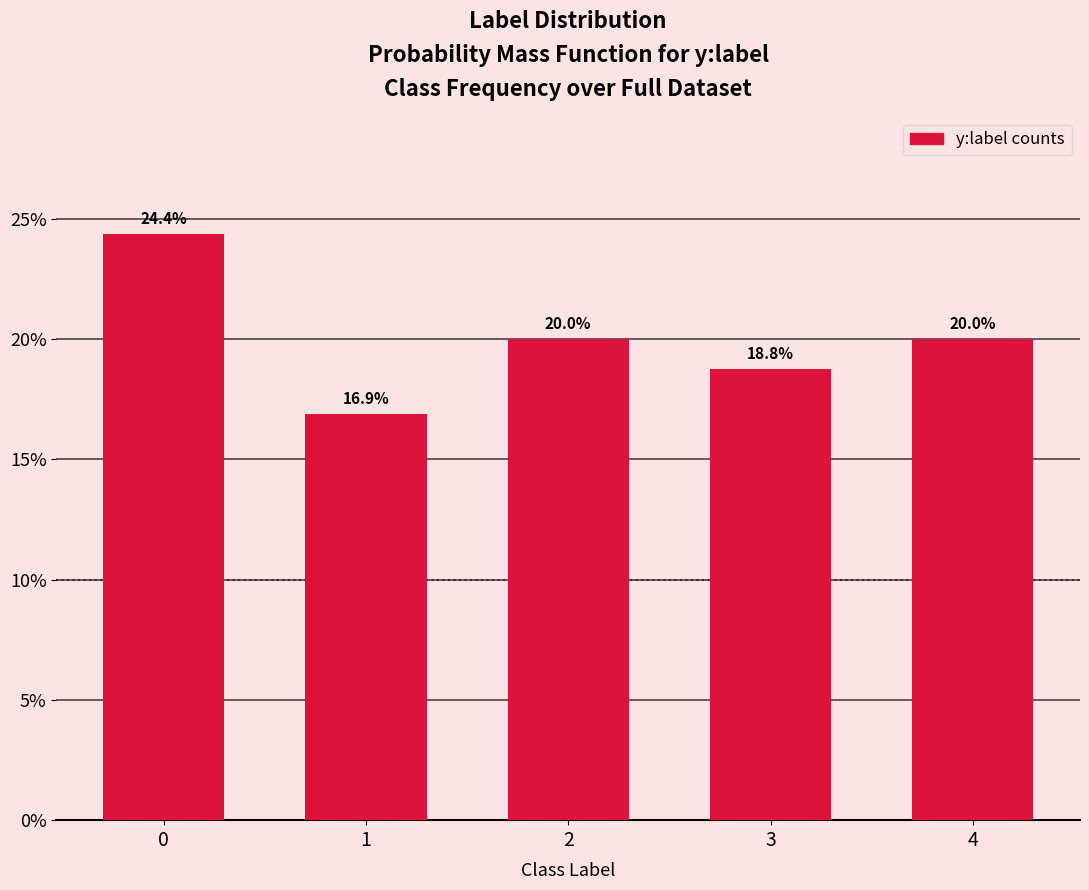

Reading left to right, transcribe all the data shown in this chart.

0=24.4	1=16.9	2=20.0	3=18.8	4=20.0